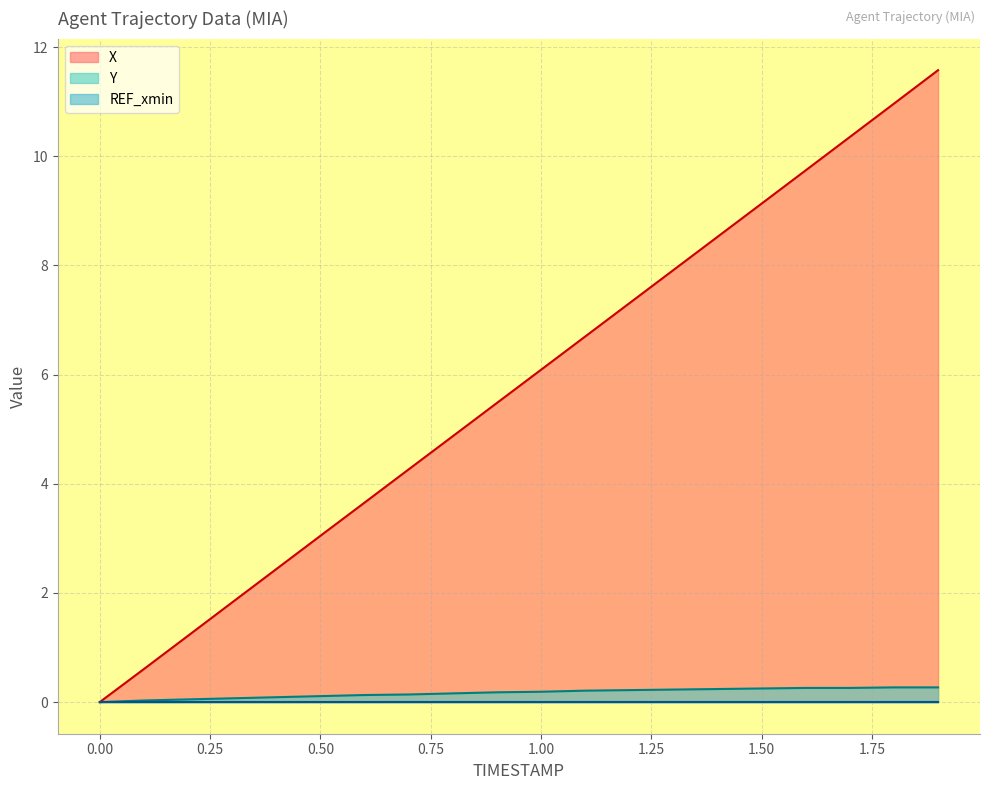

How many Y values are between 0 and 1?

20